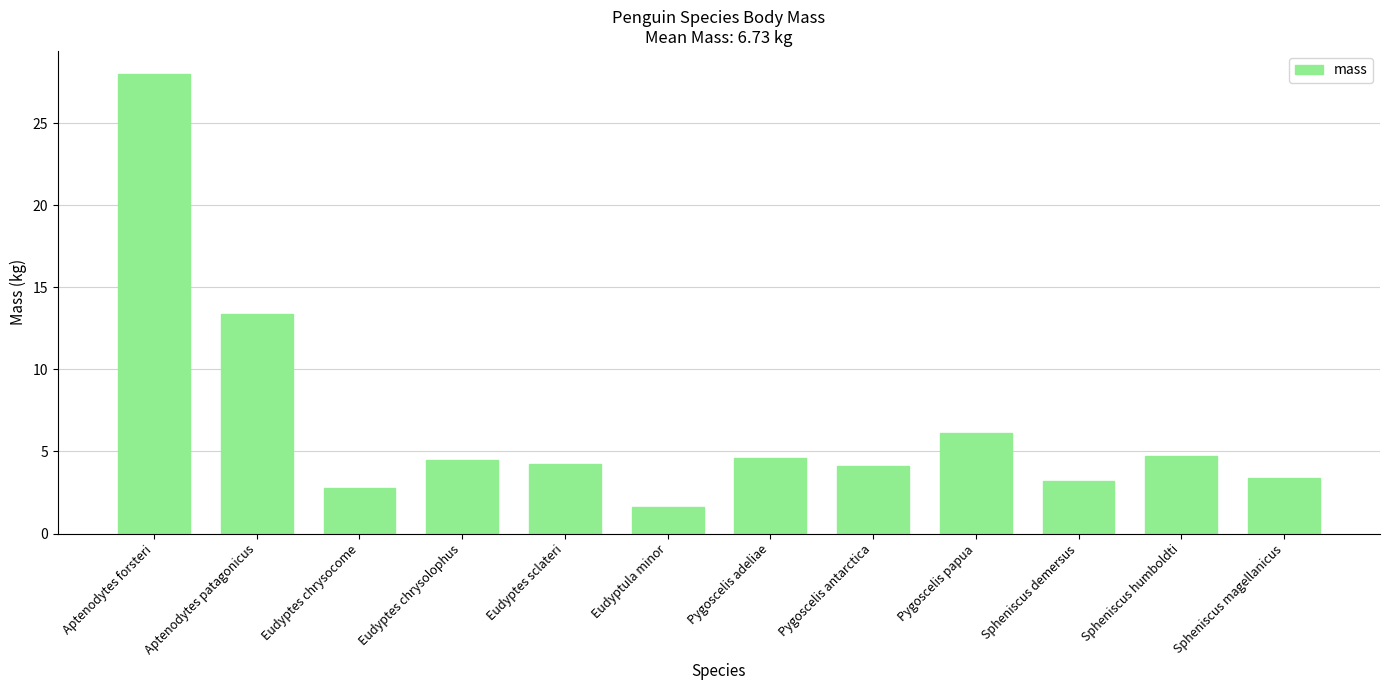

How many bars are there in total?

12